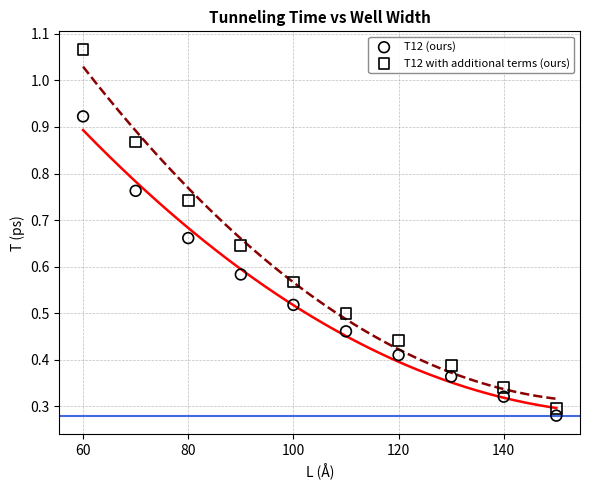

Which series contains the highest Y value?

T12 with additional terms (ours)